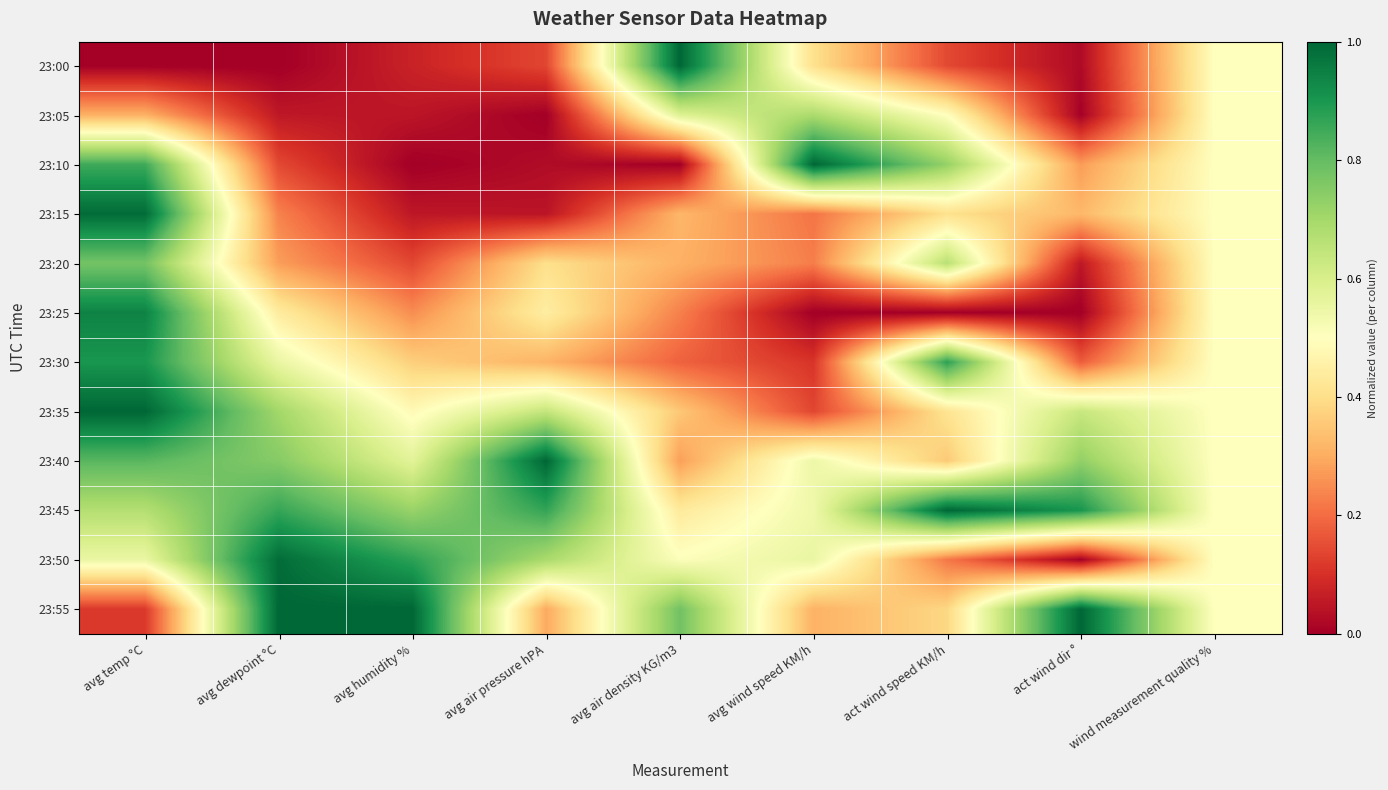

At which category is the sum across all series the highest?

avg temp °C